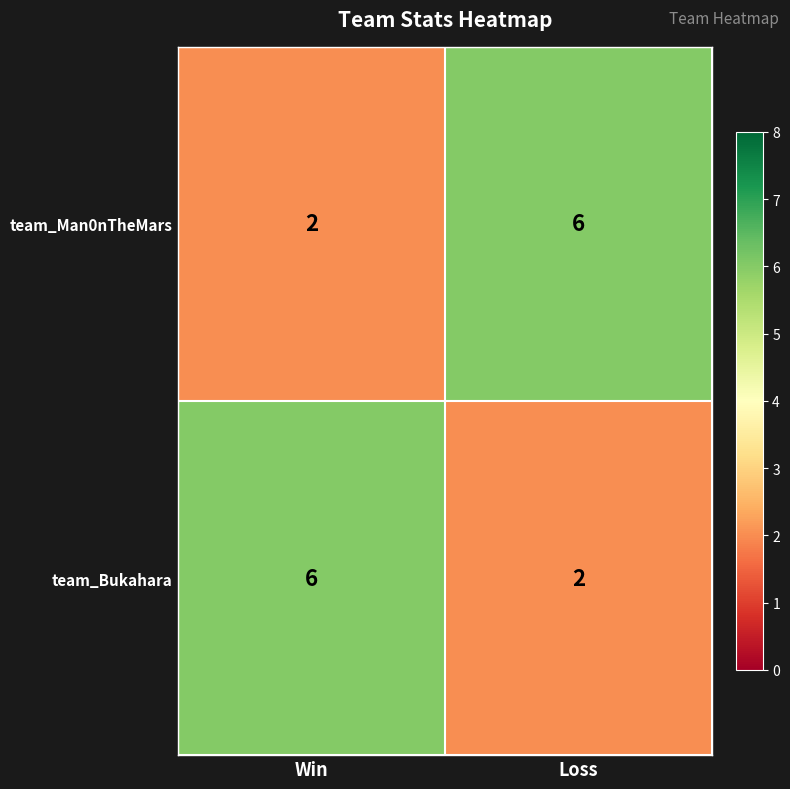

What is the total value across all series at Loss?

8